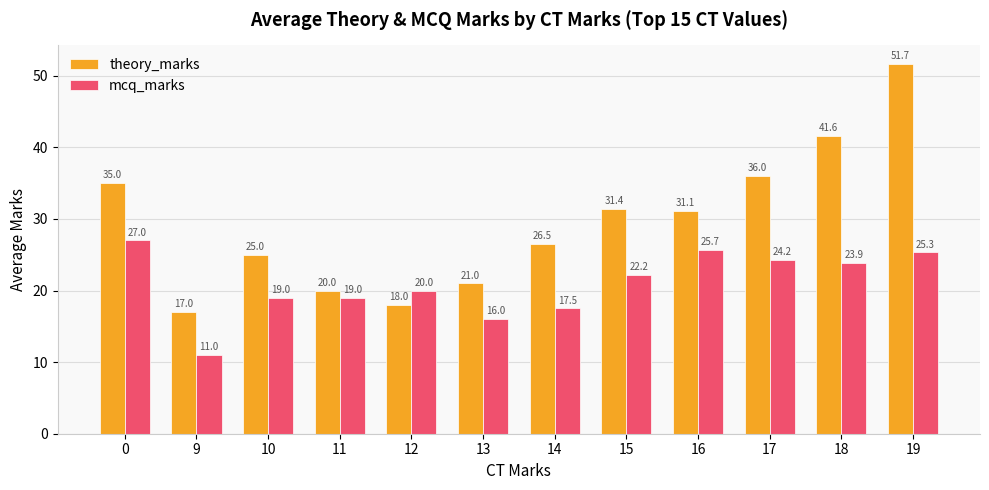

At which category is the sum across all series the highest?

19